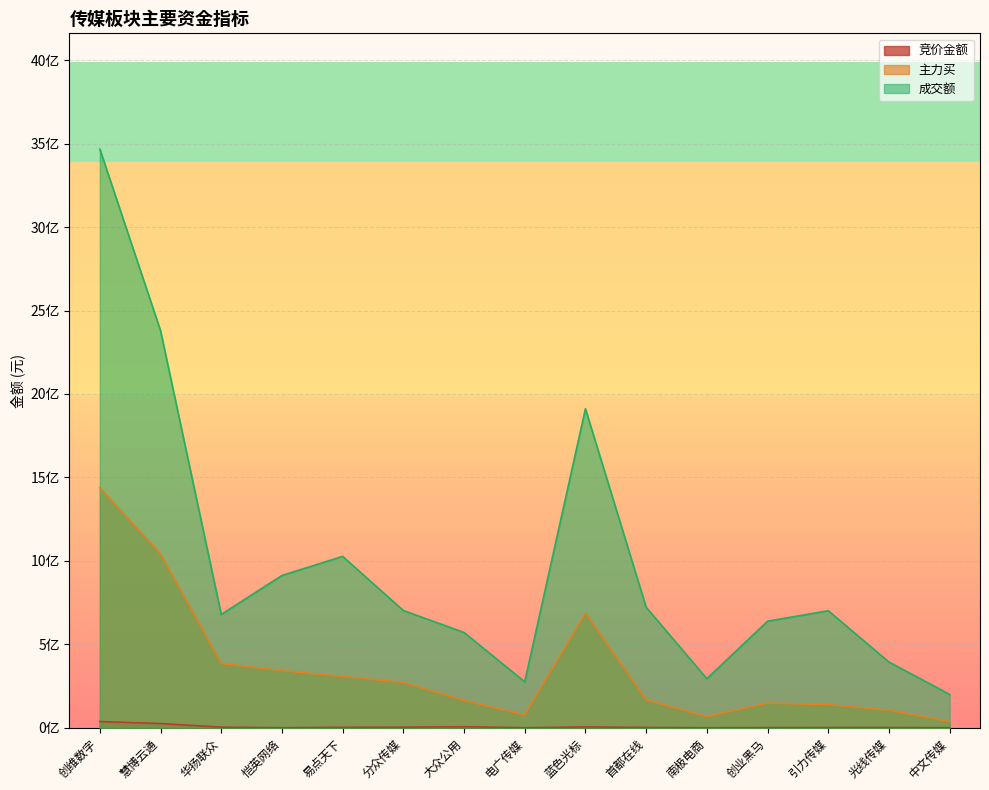

The 主力买 series shows 307660359 at 易点天下. True or false?

True